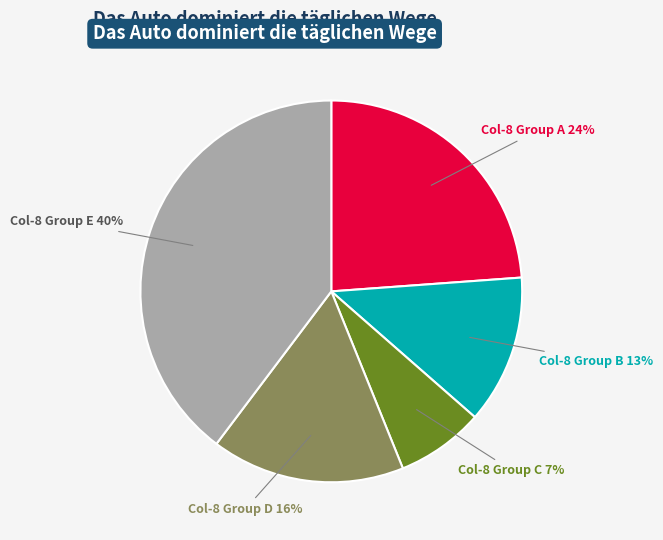

Count the number of slices in the pie.

5